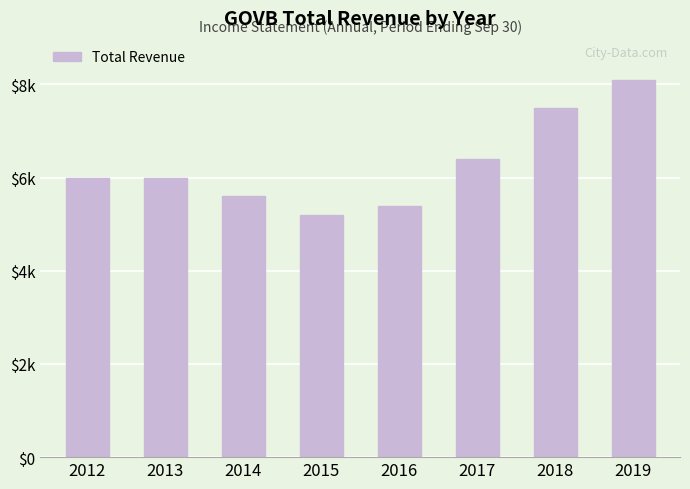

Reading left to right, transcribe all the data shown in this chart.

2012=6000	2013=6000	2014=5600	2015=5200	2016=5400	2017=6400	2018=7500	2019=8100